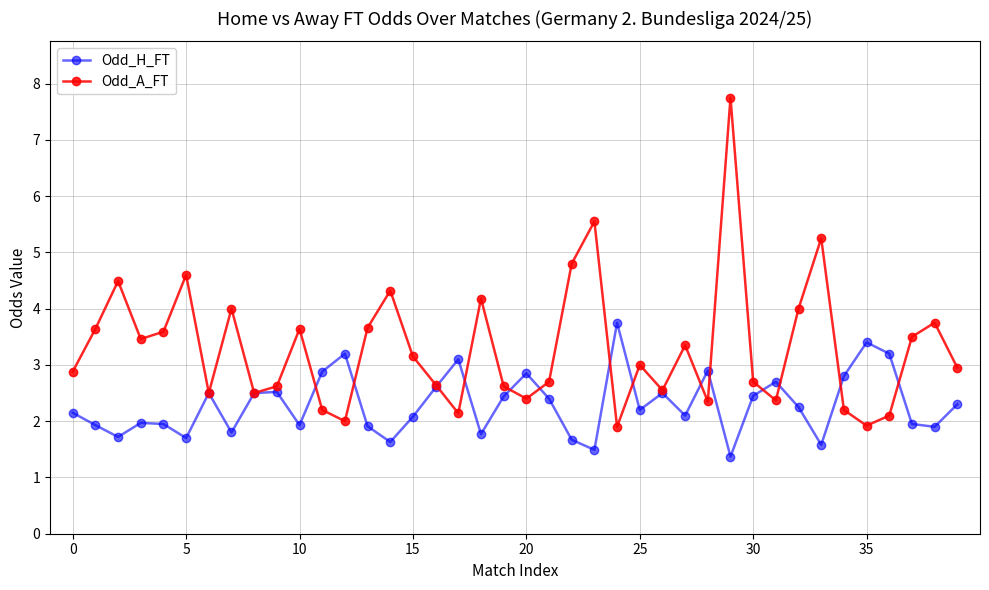

At how many categories does at least one series exceed 1?

40